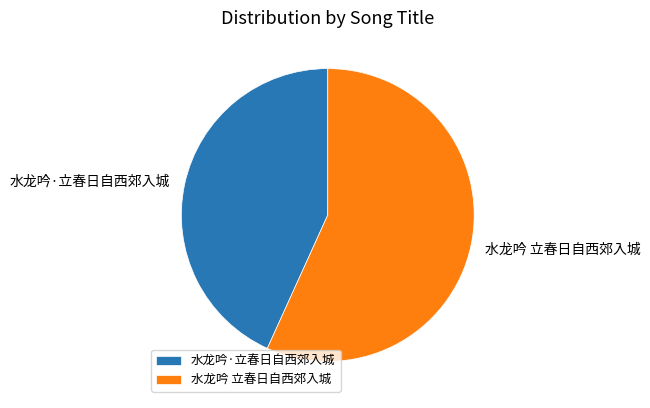

What is the smallest slice in the pie chart?

水龙吟·立春日自西郊入城